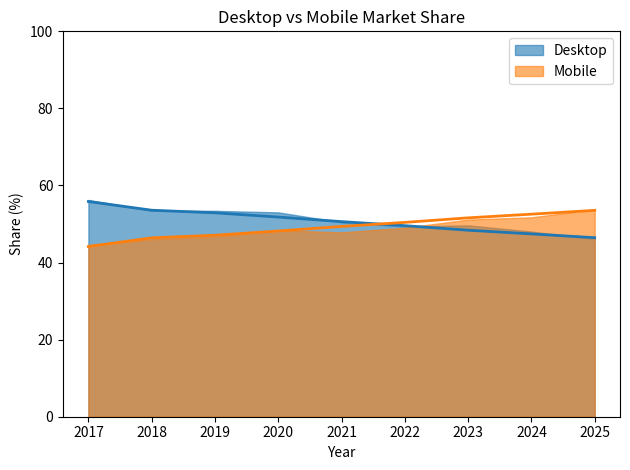

At how many categories does at least one series exceed 50?

9